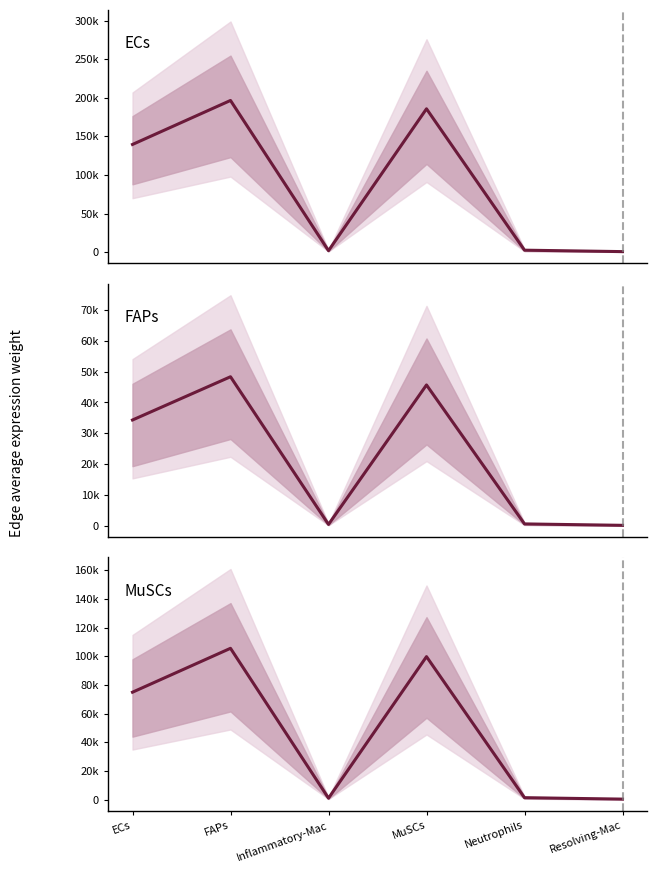

Where is the first local maximum for FAPs?

FAPs